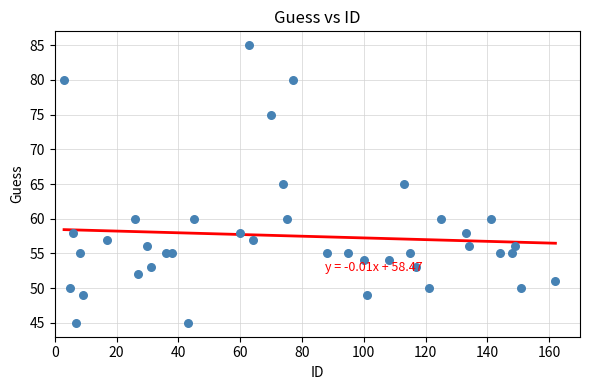

What is the range of X values (max minus min)?

159